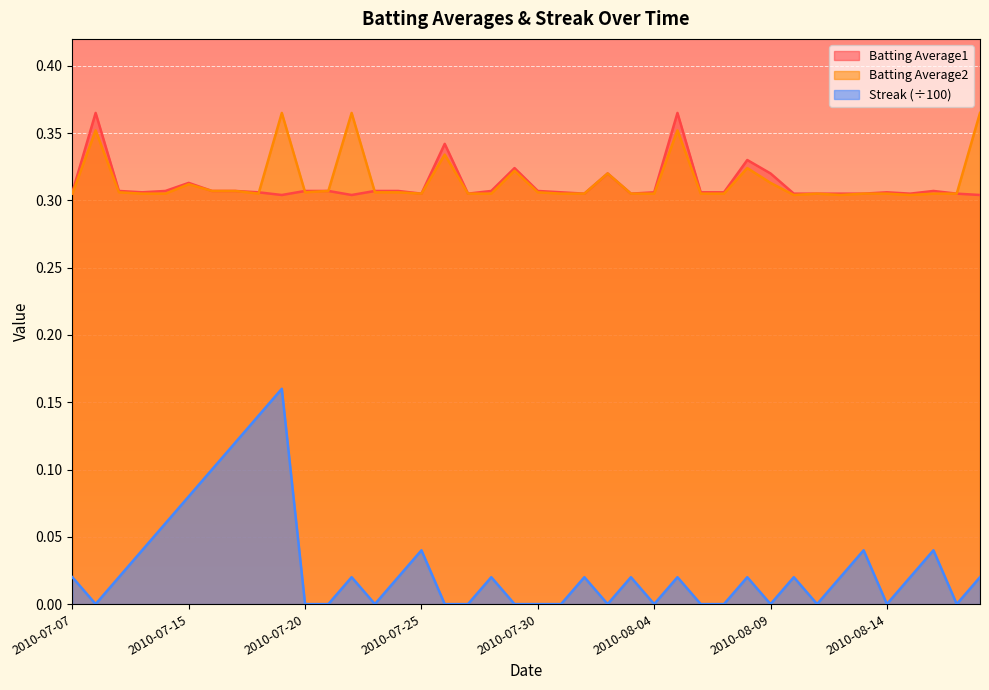

What is the label of the 2nd point from the left?

2010-07-08